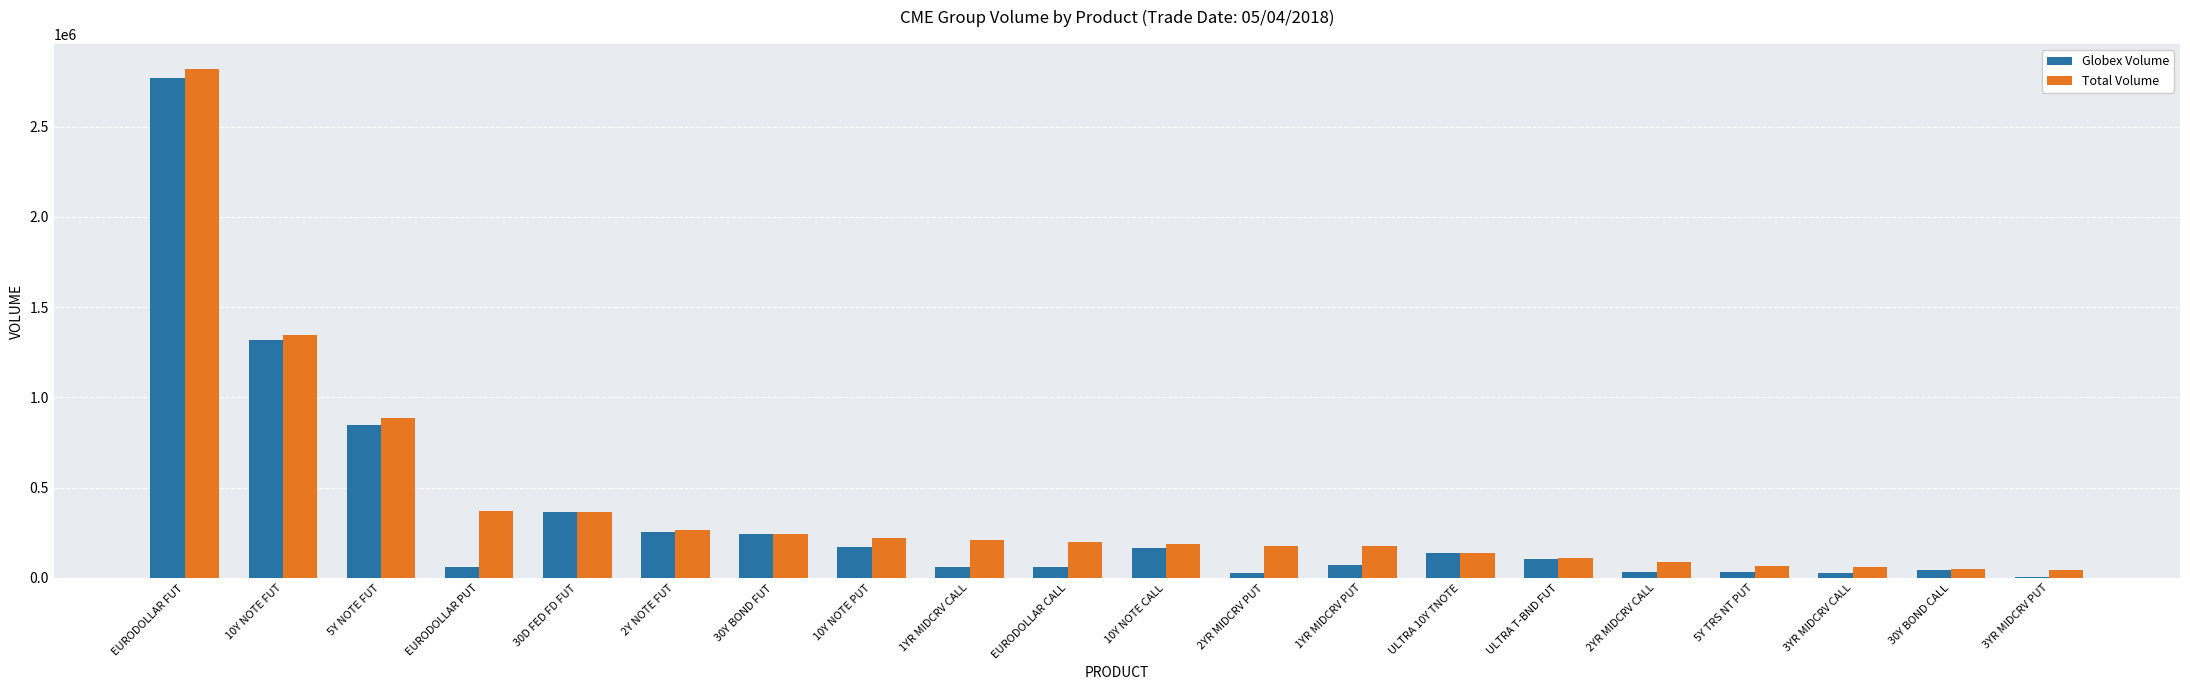

True or false: Total Volume has a value of 392437 at 5Y NOTE FUT.

False